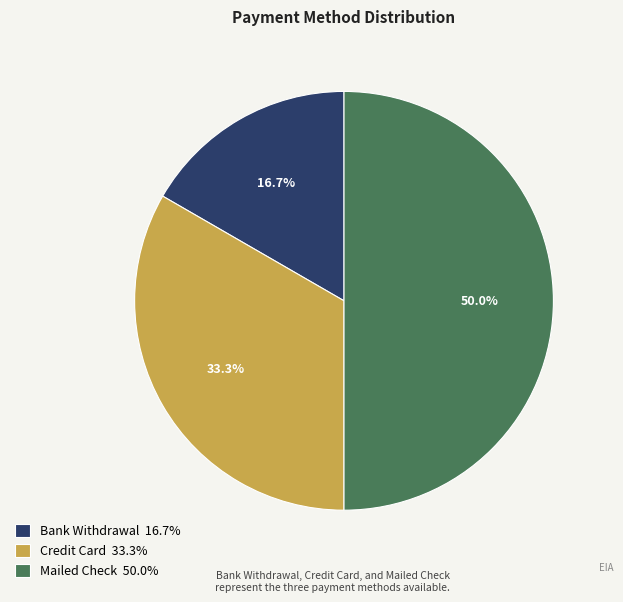

To the nearest percent, what portion does Credit Card represent?

33%